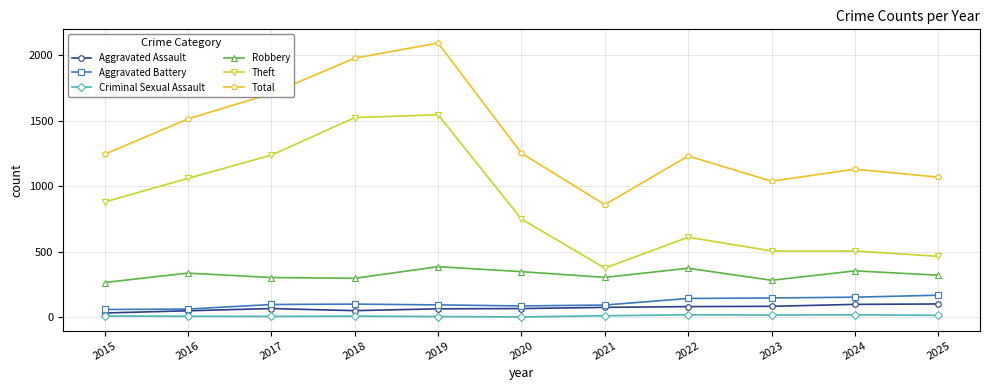

What is the lowest value of the Robbery series?

264